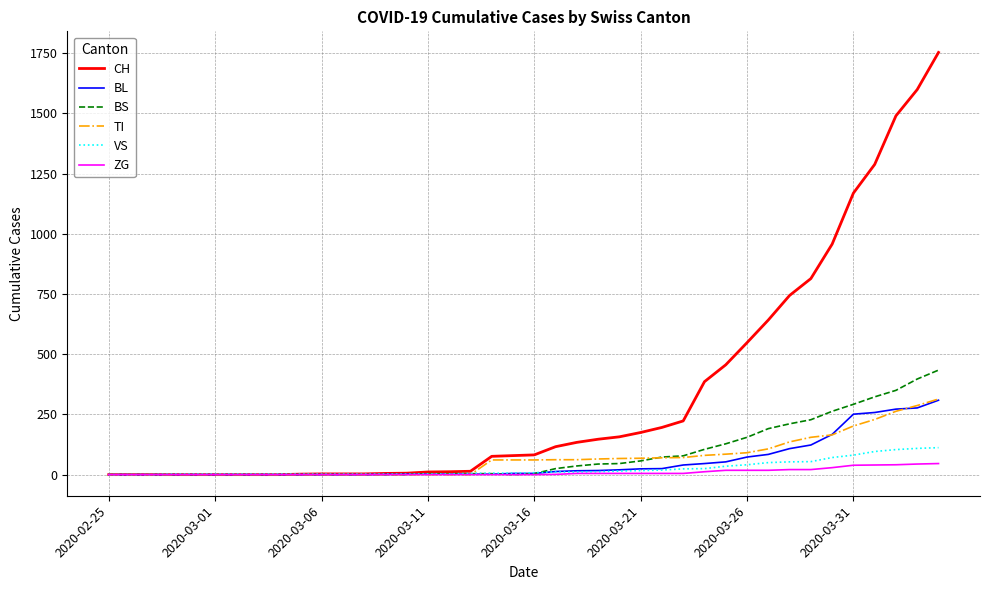

Which series has the largest range (max minus min)?

CH